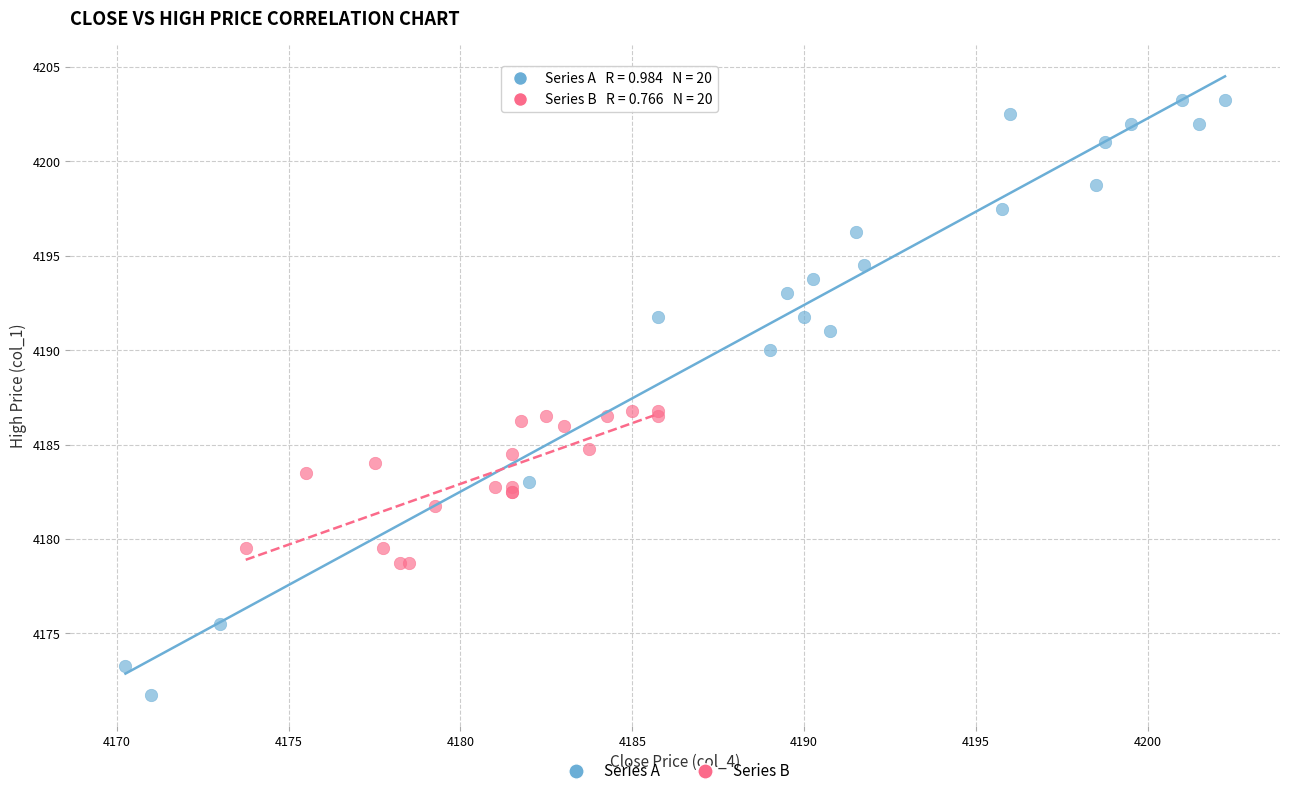

Which series contains the highest Y value?

Series A